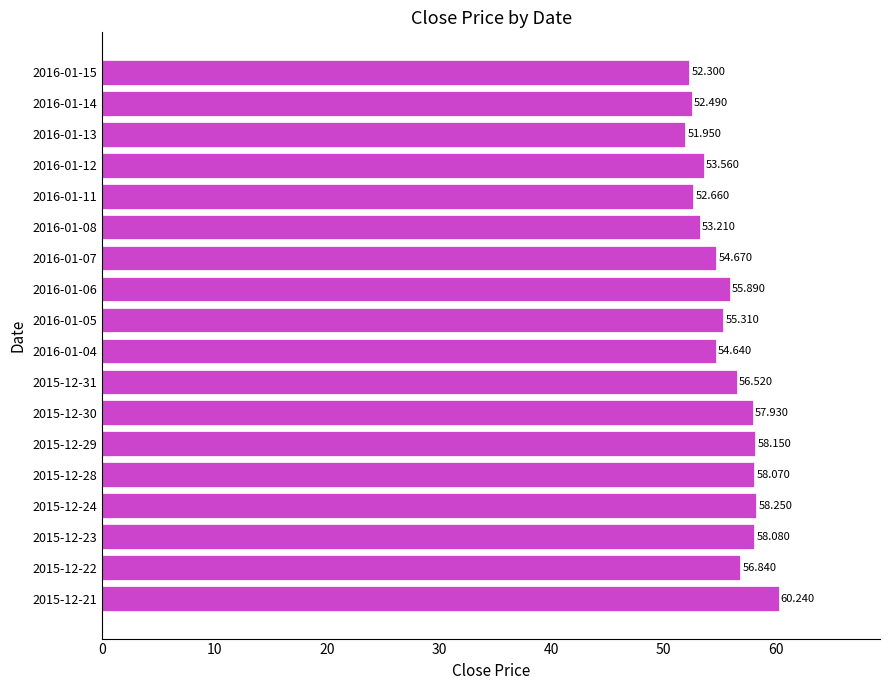

Count the number of values greater than 55.

10